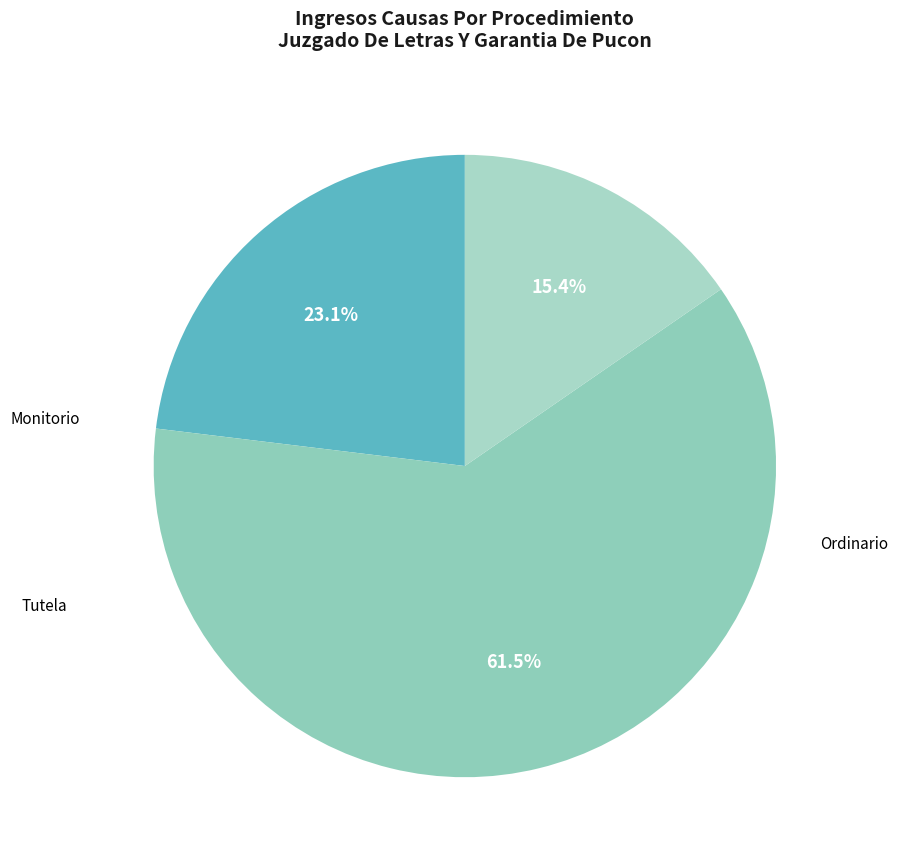

Which category has the smallest portion of the pie?

Tutela